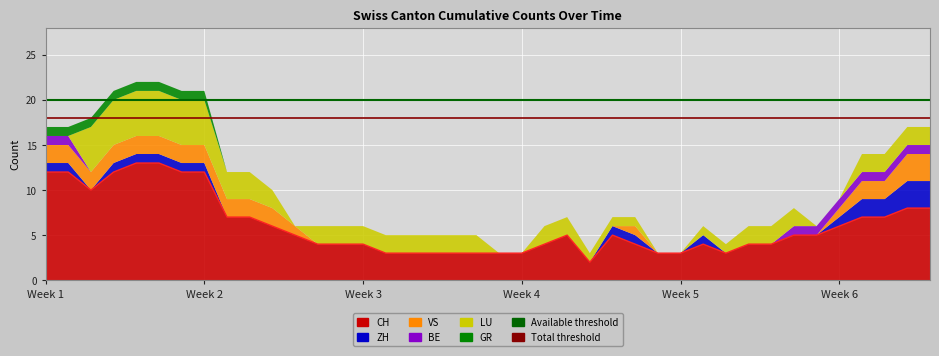

True or false: BE has a value of 1 at 2020-07-01.

False